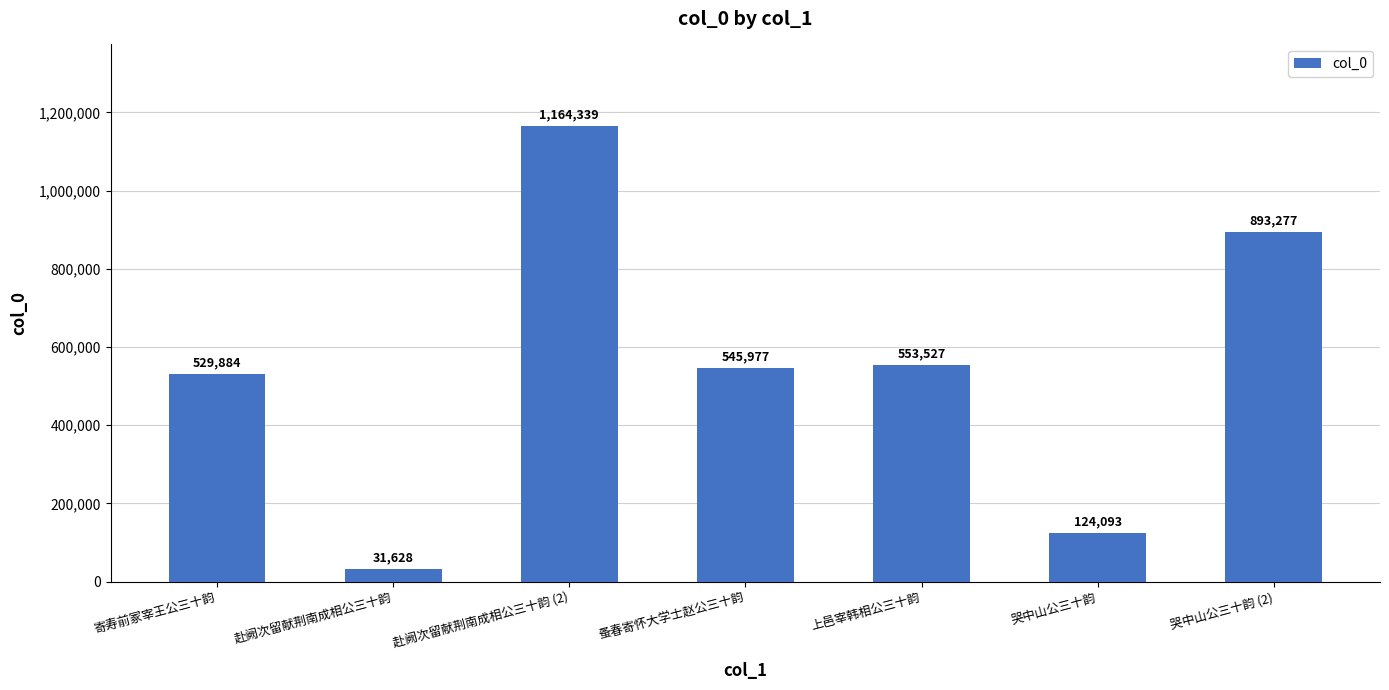

What is the difference between the values at 赴阙次留献荆南成相公三十韵 and 哭中山公三十韵 (2)?

861649